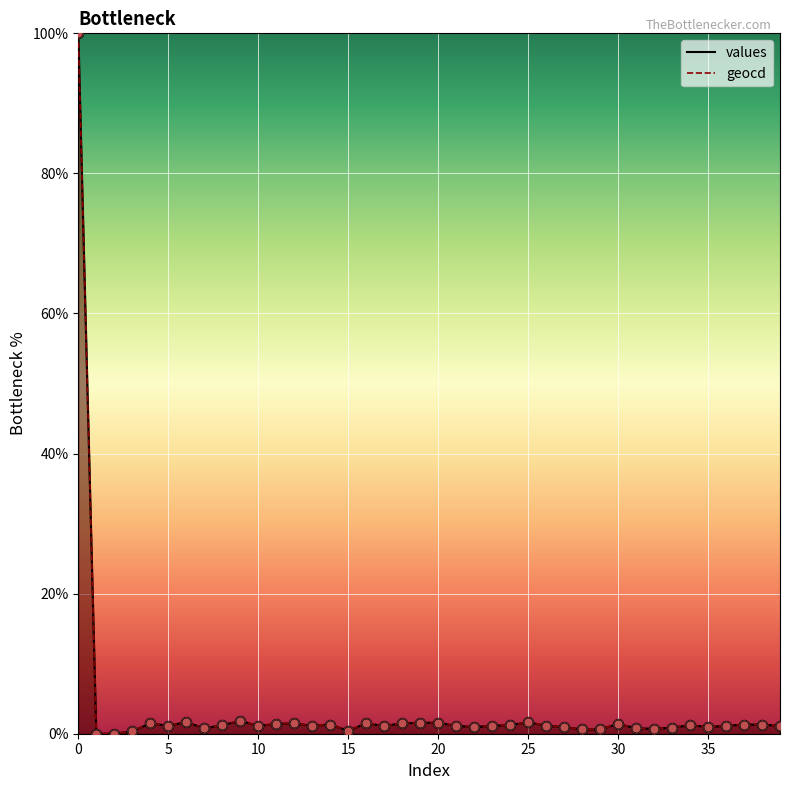

What is the total value across all series at 17?

2.3